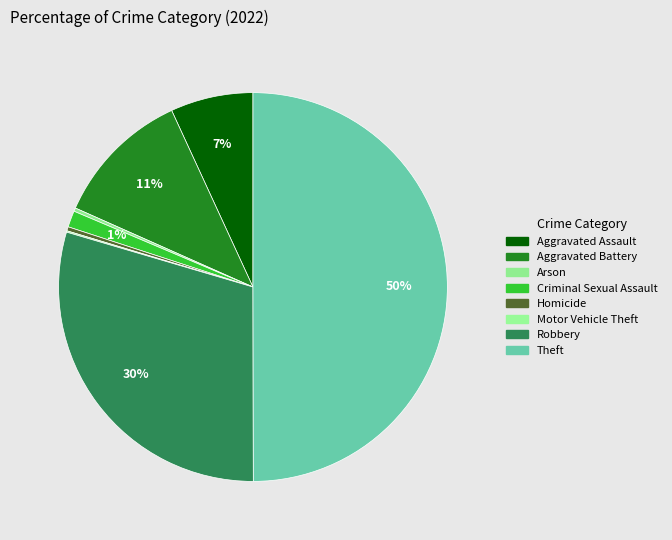

To the nearest percent, what percentage of the pie is Robbery?

30%